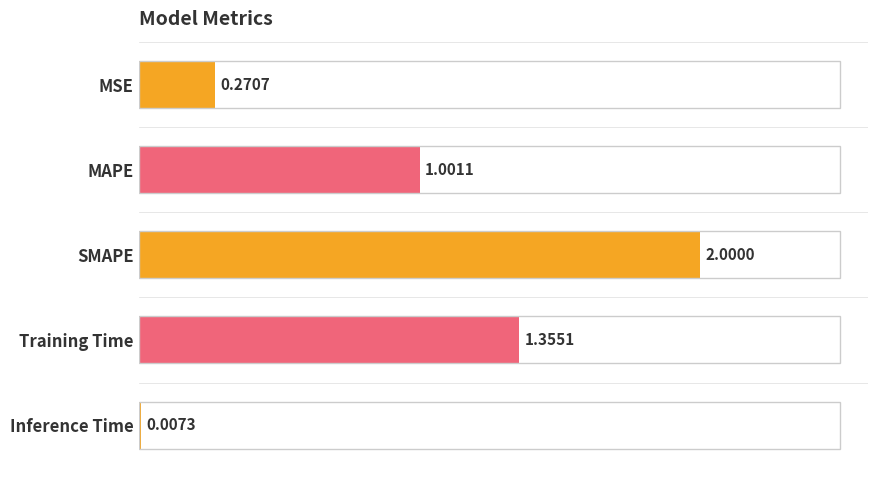

At which category does the chart reach its peak across all series?

SMAPE